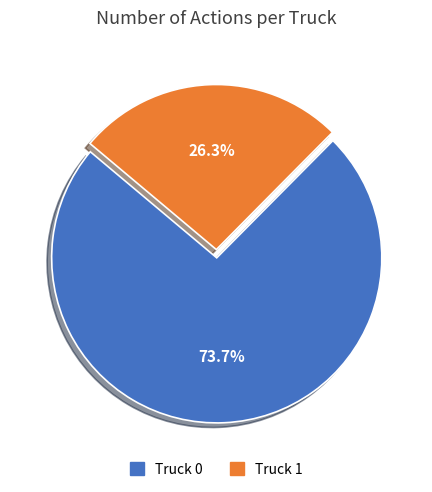

Does Truck 1 account for over 50% of the chart?

No